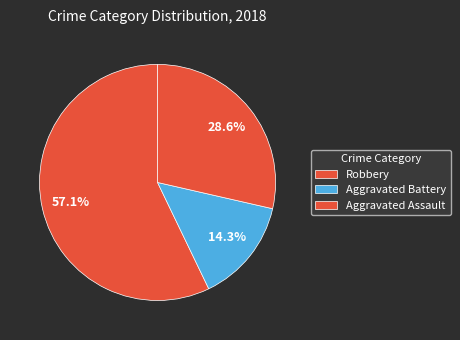

Between Robbery and Aggravated Assault, which is larger?

Robbery